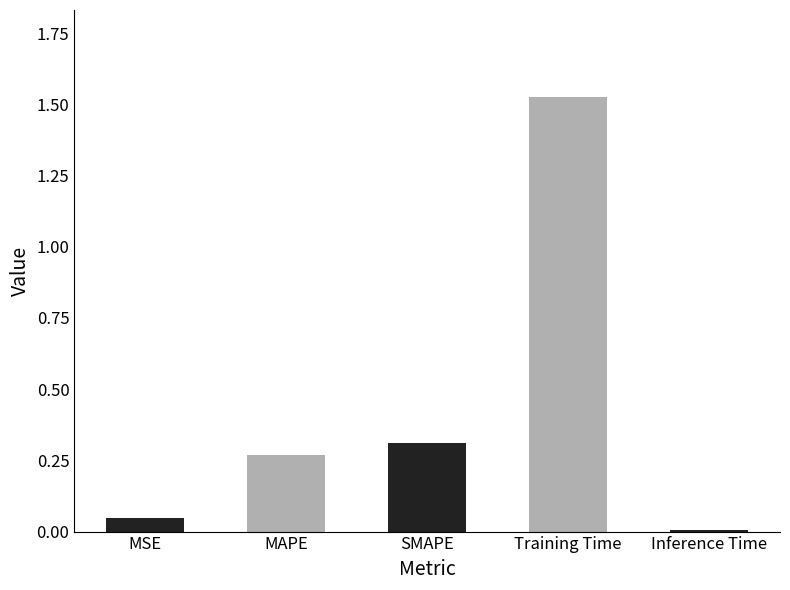

Rank the categories by value from highest to lowest.

Training Time, SMAPE, MAPE, MSE, Inference Time